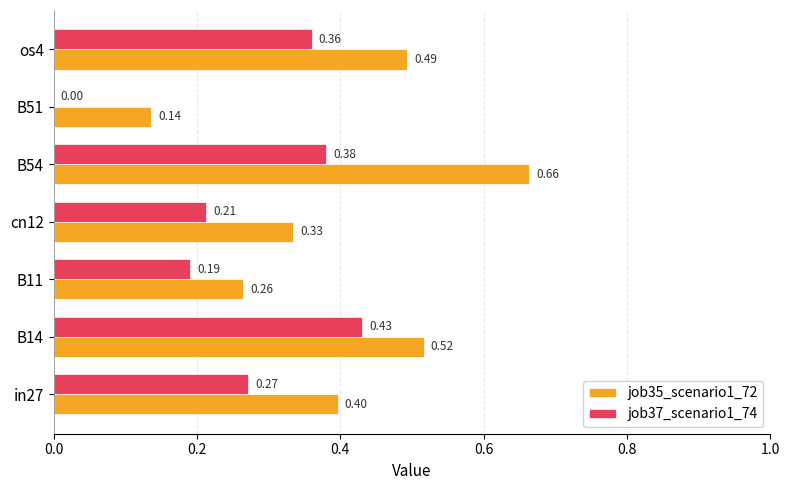

Between B14 and os4, which series saw the biggest shift?

job37_scenario1_74